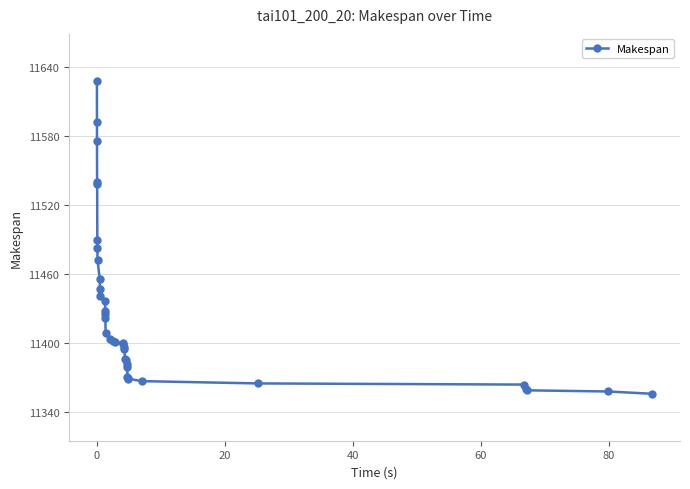

What is the difference between the second highest and second lowest values?

234